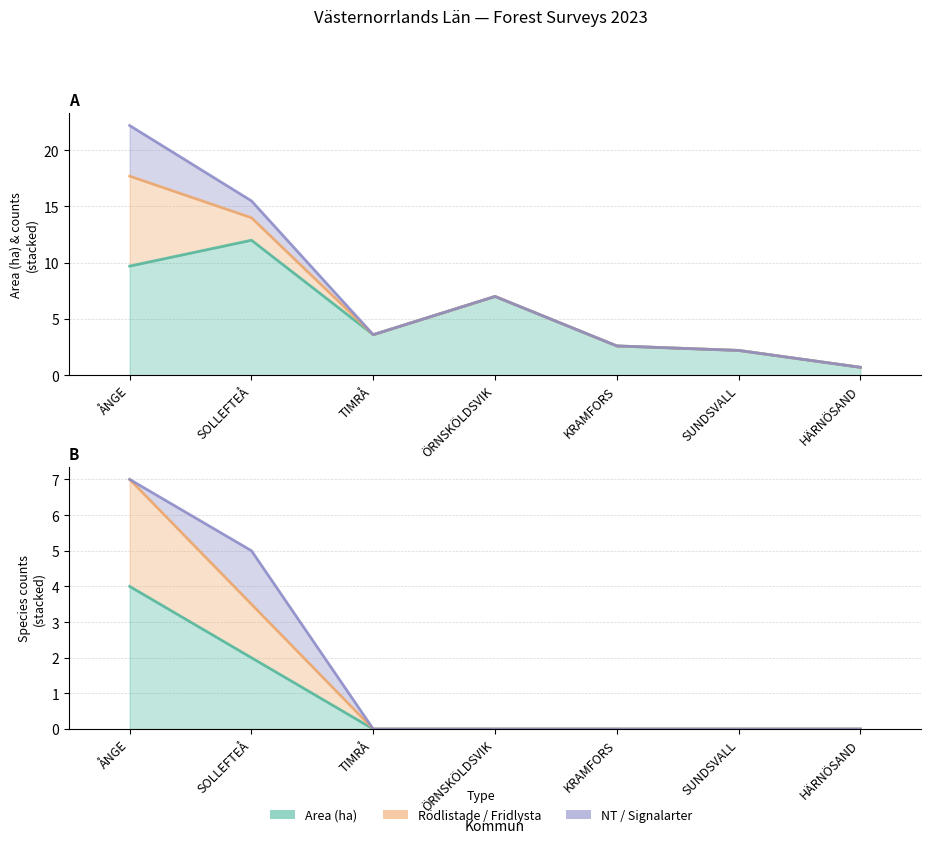

What is the sum of the Alla arter values at TIMRÅ and ÅNGE?

7.0